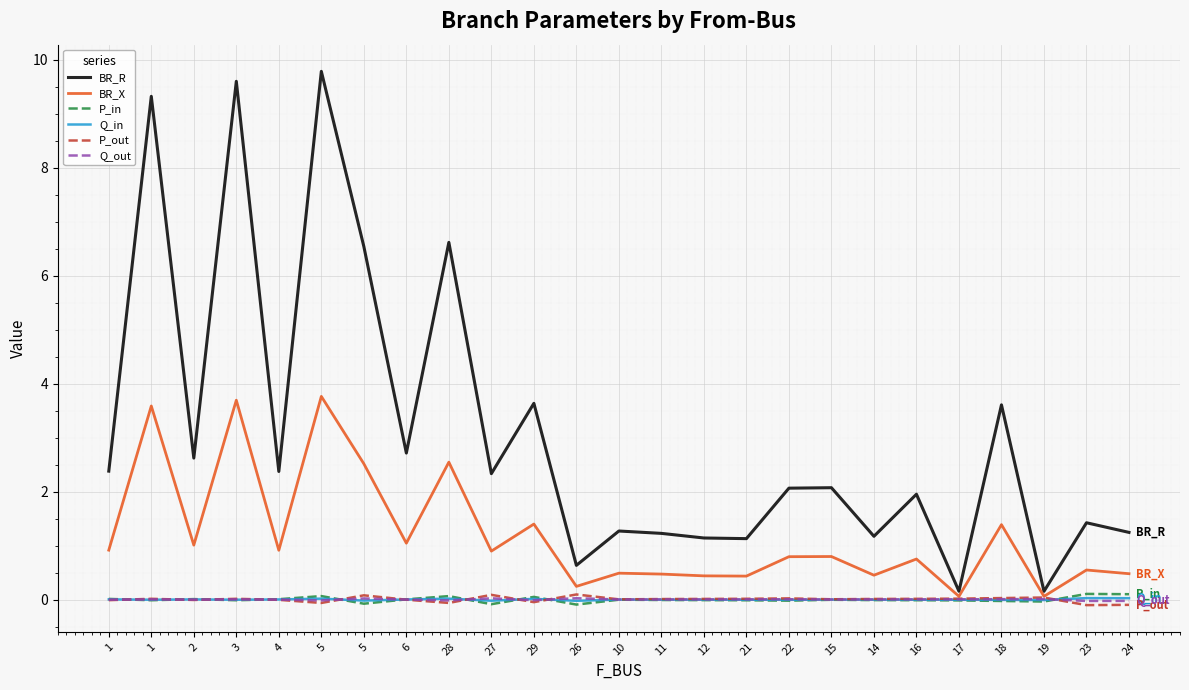

Reading left to right, what are all the values shown in this chart?

BR_R: 2.4	9.3	2.6	9.6	2.4	9.8	6.5	2.7	6.6	2.3	3.6	0.6	1.3	1.2	1.1	1.1	2.1	2.1	1.2	2.0	0.2	3.6	0.2	1.4	1.2
BR_X: 0.9	3.6	1.0	3.7	0.9	3.8	2.5	1.0	2.5	0.9	1.4	0.2	0.5	0.5	0.4	0.4	0.8	0.8	0.5	0.8	0.1	1.4	0.1	0.5	0.5
P_in: 0.0	-0.0	0.0	-0.0	0.0	0.1	-0.1	0.0	0.1	-0.1	0.0	-0.1	-0.0	-0.0	-0.0	-0.0	-0.0	-0.0	-0.0	-0.0	-0.0	-0.0	-0.0	0.1	0.1
Q_in: 0.0	-0.0	0.0	-0.0	0.0	0.0	-0.0	0.0	0.0	-0.0	0.0	-0.0	-0.0	-0.0	-0.0	-0.0	-0.0	-0.0	-0.0	-0.0	-0.0	-0.0	-0.0	0.0	0.0
P_out: -0.0	0.0	-0.0	0.0	-0.0	-0.1	0.1	-0.0	-0.1	0.1	-0.0	0.1	0.0	0.0	0.0	0.0	0.0	0.0	0.0	0.0	0.0	0.0	0.0	-0.1	-0.1
Q_out: -0.0	0.0	-0.0	0.0	-0.0	-0.0	0.0	-0.0	-0.0	0.0	-0.0	0.0	0.0	0.0	0.0	0.0	0.0	0.0	0.0	0.0	0.0	0.0	0.0	-0.0	-0.0